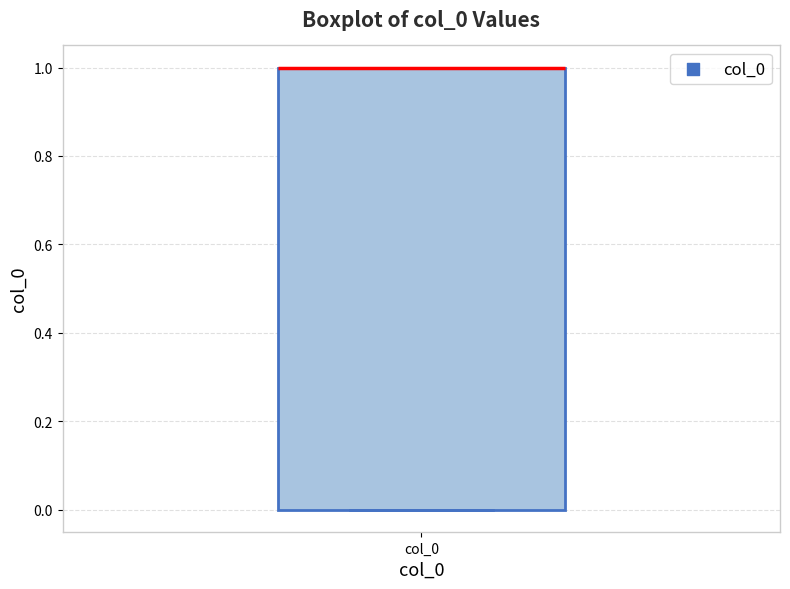

Transcribe this box plot: give where the median line is, the range the box spans, and where the two whiskers end, as read against the y-axis. The values are not printed on the chart, so give them approximately, as read against the axis.

median 1 (drawn on the box's upper edge), box 0 to 1, whiskers 0 to 1